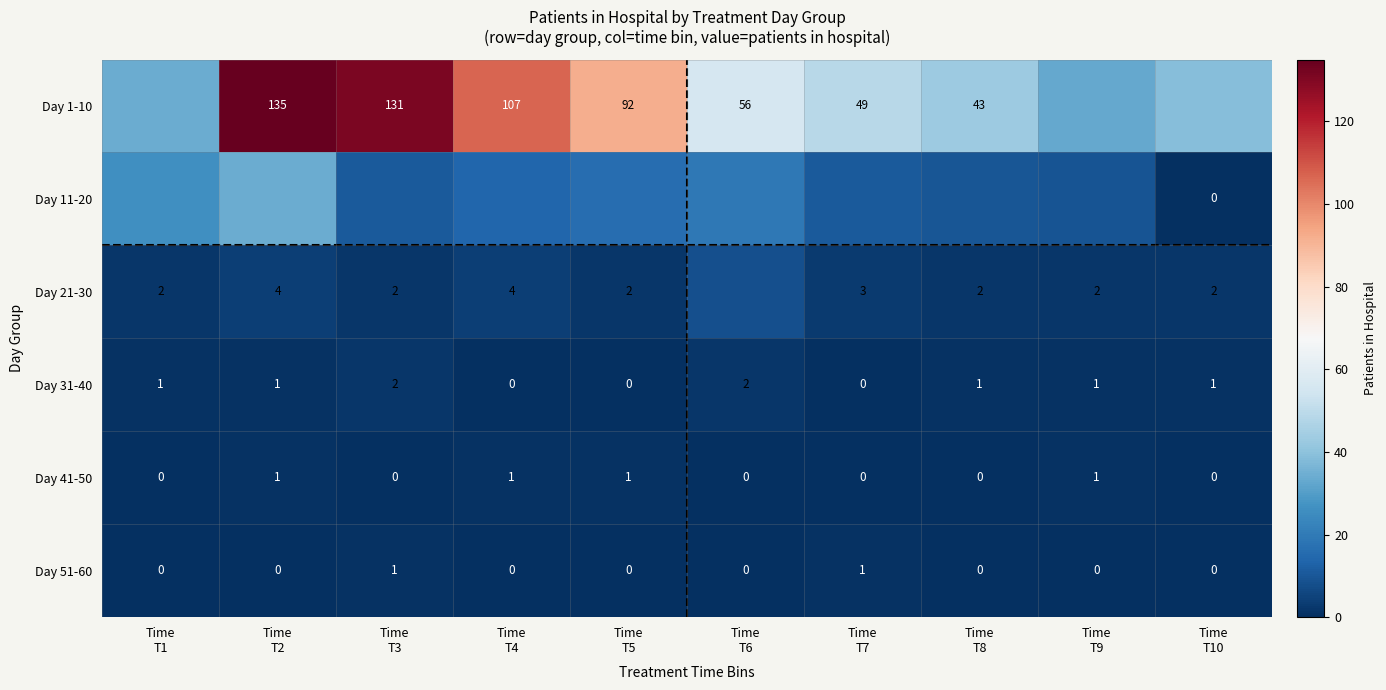

Count the Day 31-40 values in the range 0 to 1.

8